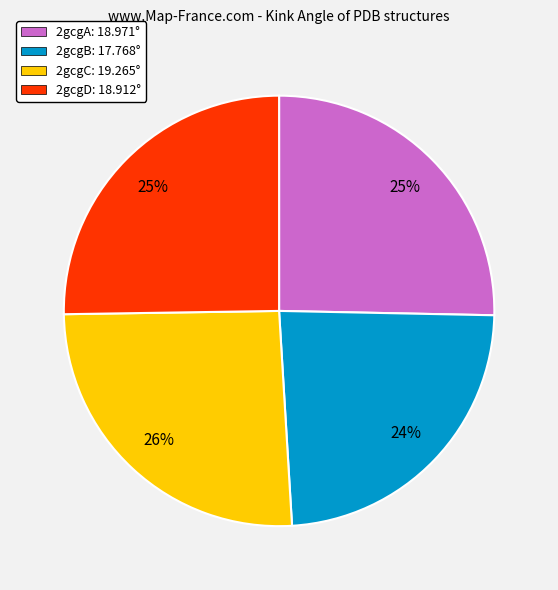

Is it true that 2gcgA is 18% of the pie?

False